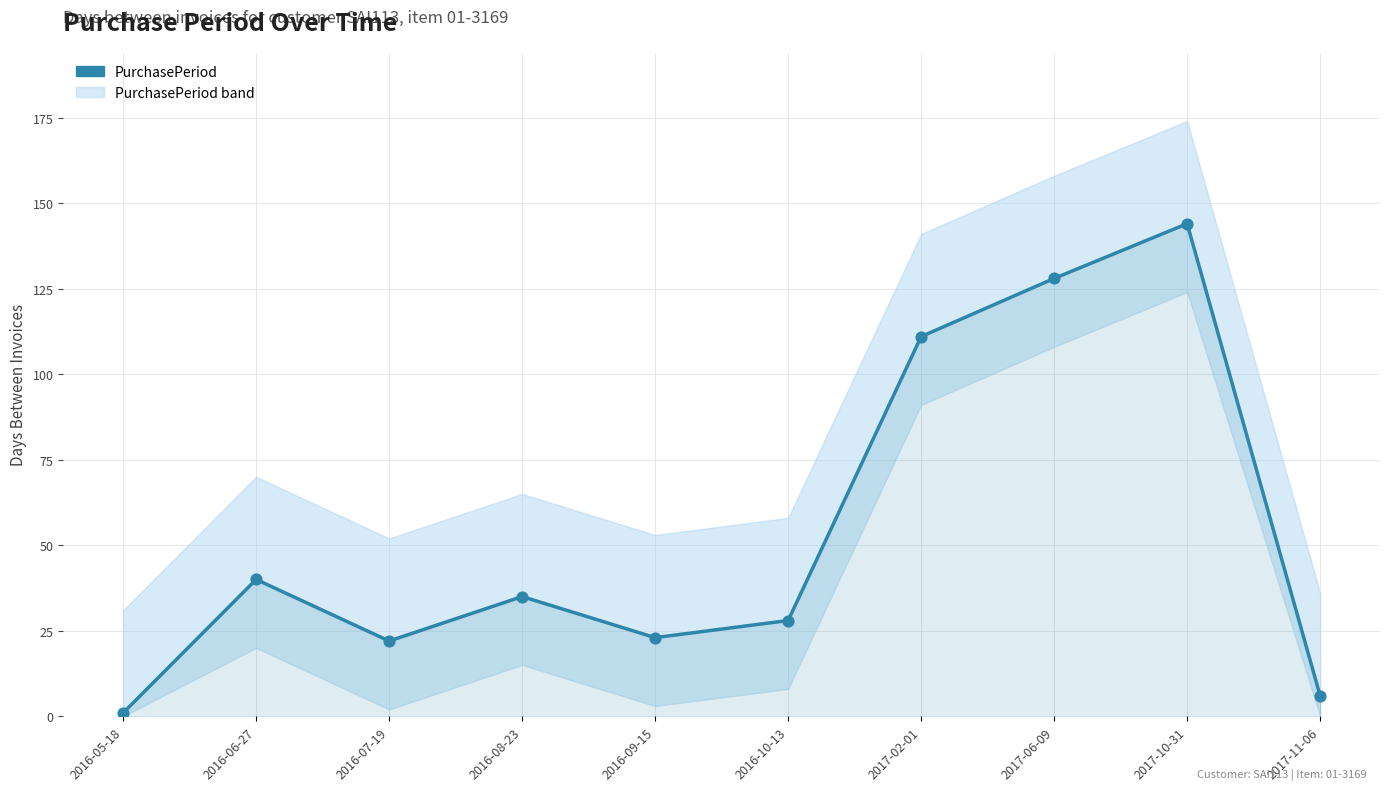

Approximately how many times larger is the value at 2016-10-13 compared to 2016-06-27?

0.7